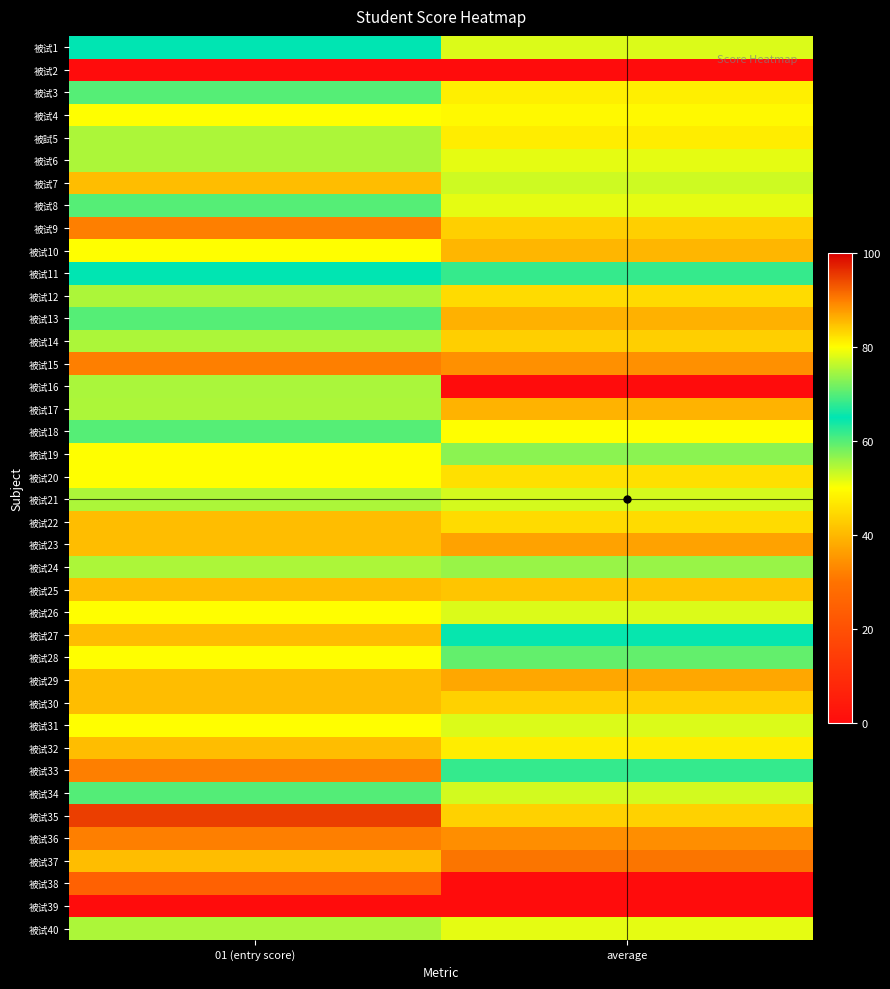

At which category does the chart reach its minimum across all series?

01 (entry score)